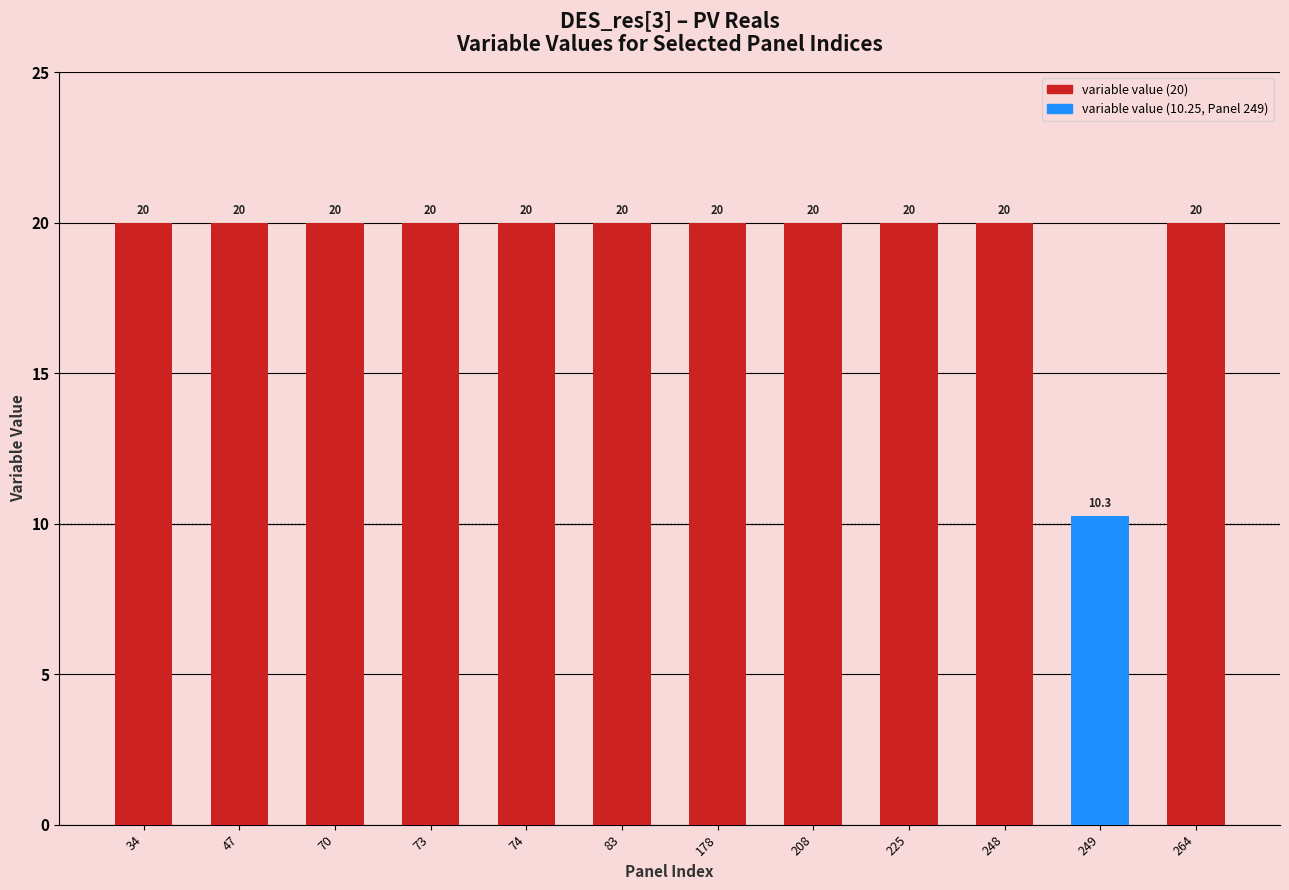

Which category has the lowest value across all series?

249